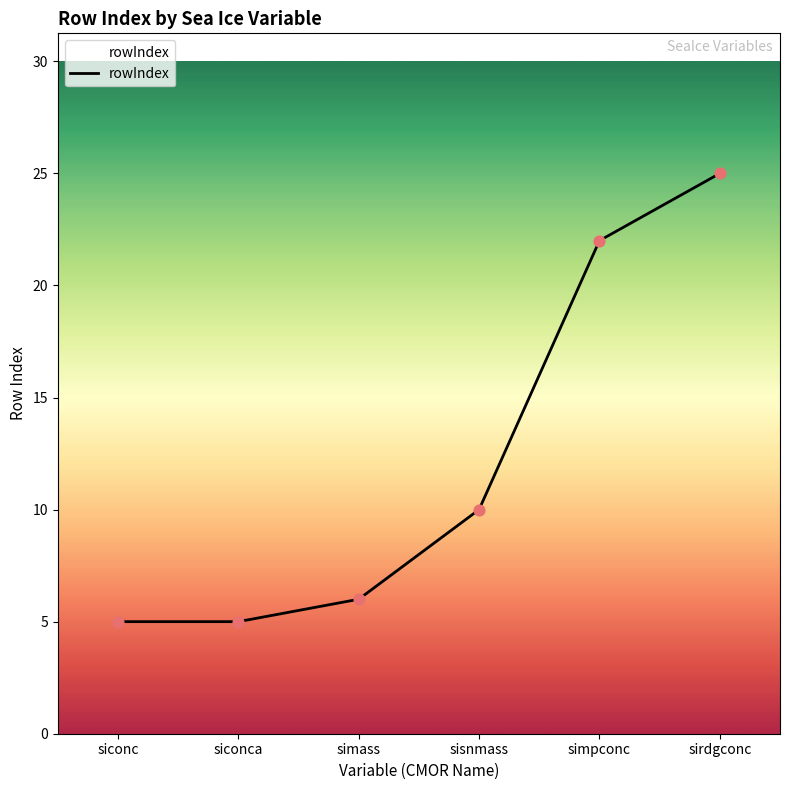

What is the change in value from siconca to sirdgconc?

+20